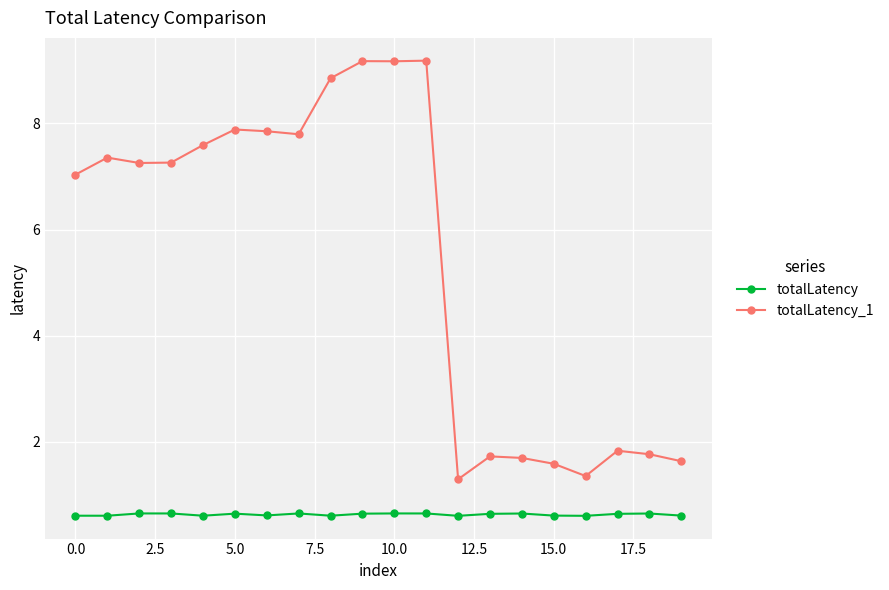

What is the maximum value for totalLatency?

0.6